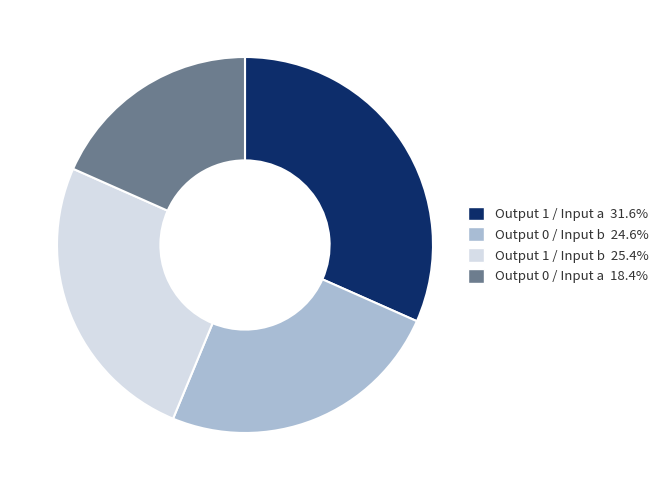

Is the sum of Output 0 / Input b 24.6% and Output 1 / Input a 31.6% greater than half?

Yes